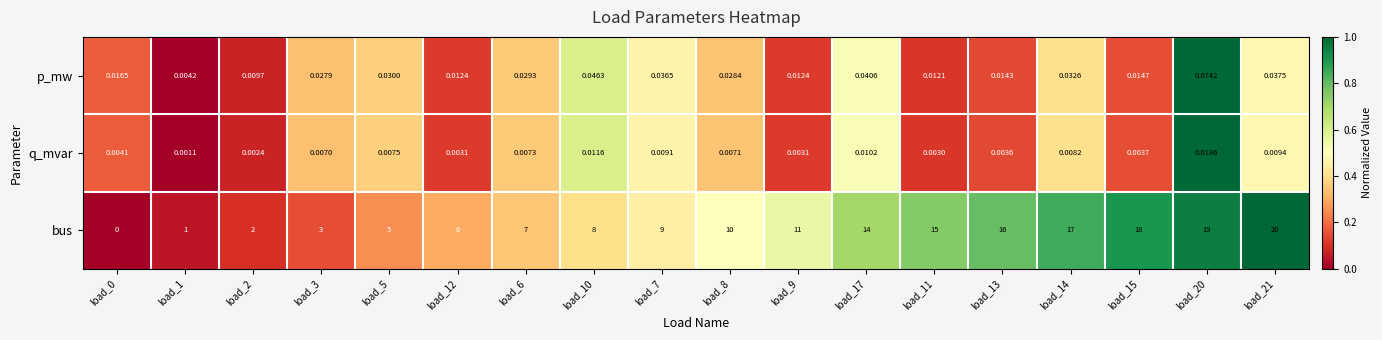

At how many categories does at least one series exceed 0?

18